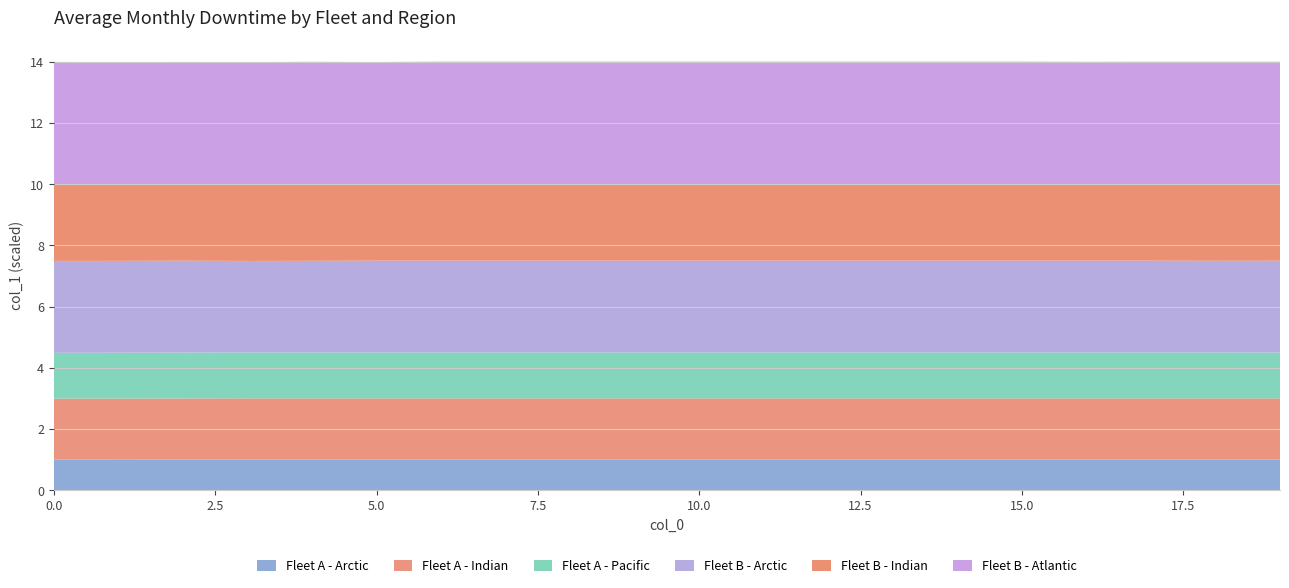

What is the lowest value of the Fleet A - Arctic series?

1.0